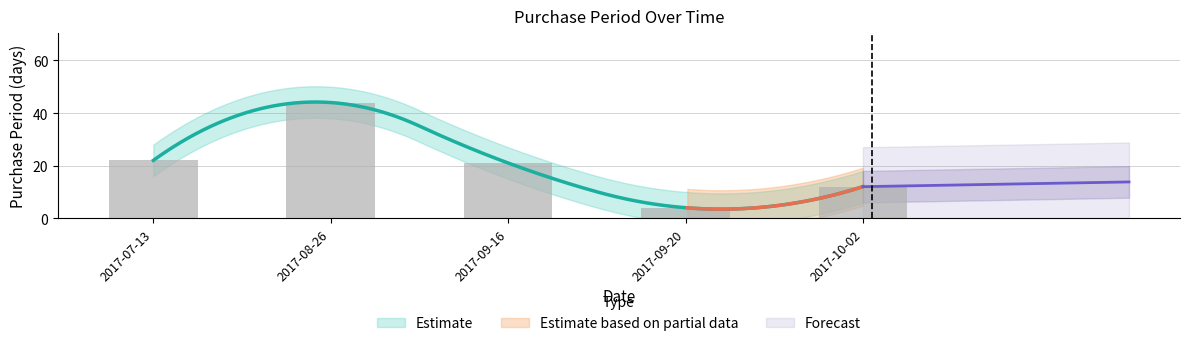

What position from the left is 2017-09-20?

4